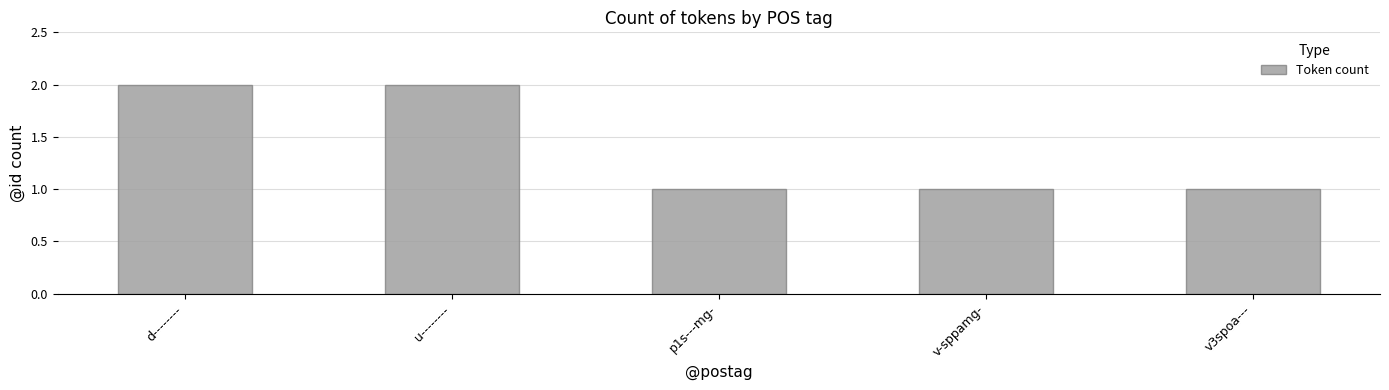

What is the change in value from u-------- to p1s---mg-?

-1